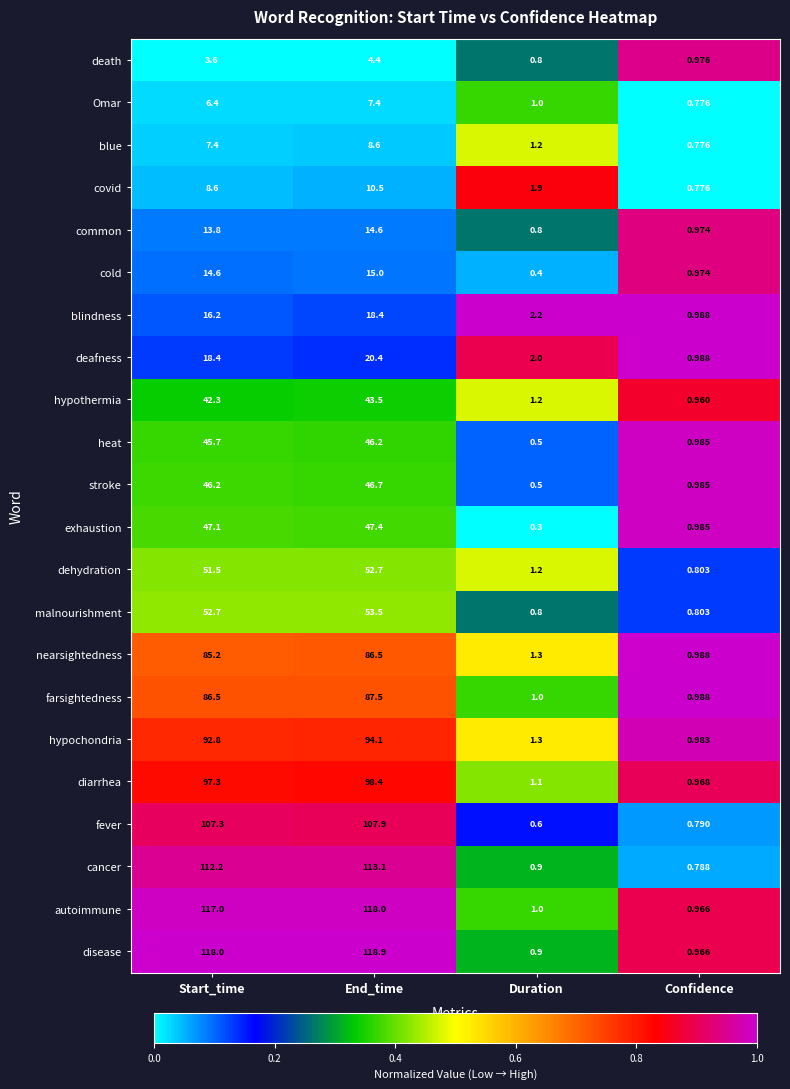

Which series has the largest total across all categories?

disease